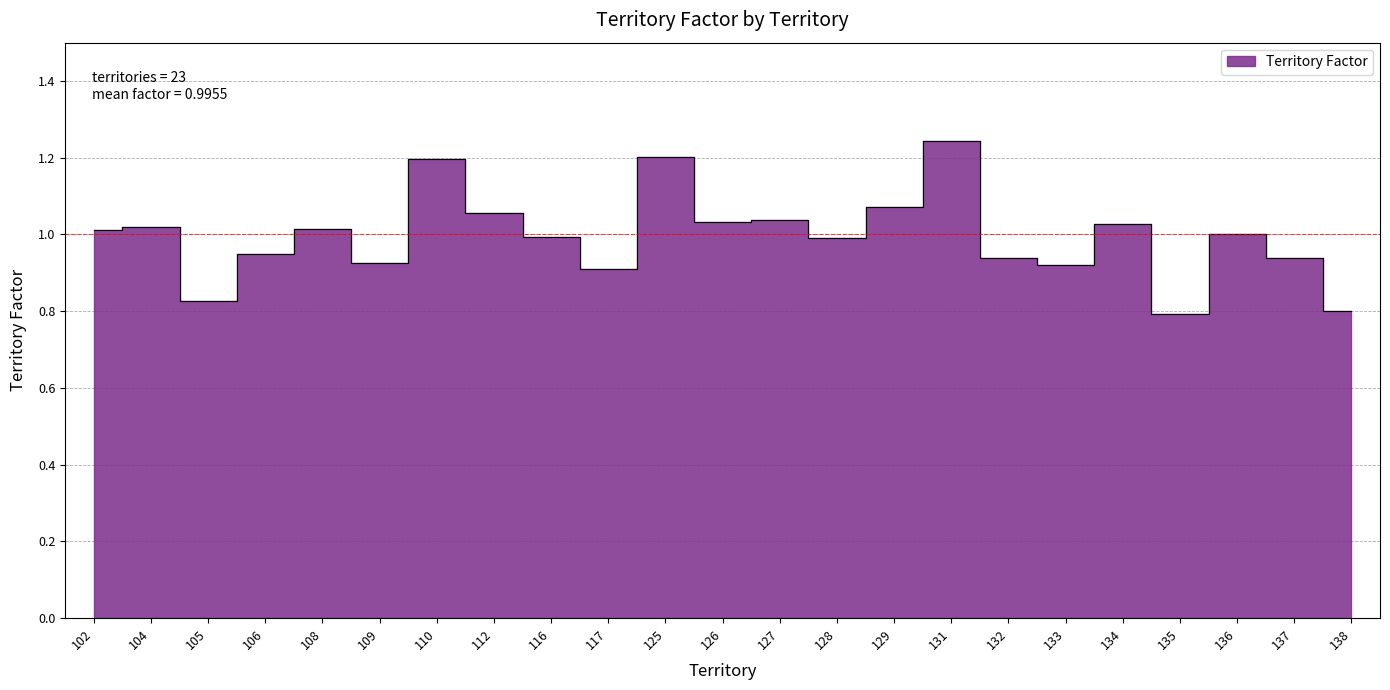

Reading left to right, extract all data points from this chart.

1.0	1.0	0.8	0.9	1.0	0.9	1.2	1.1	1.0	0.9	1.2	1.0	1.0	1.0	1.1	1.2	0.9	0.9	1.0	0.8	1.0	0.9	0.8